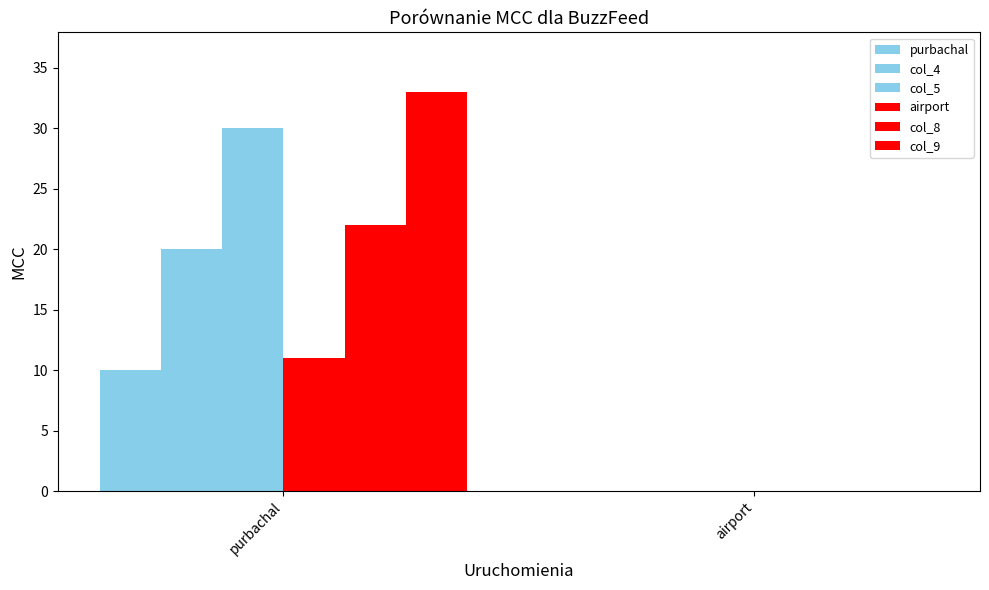

Which series has the widest spread of values?

col_9